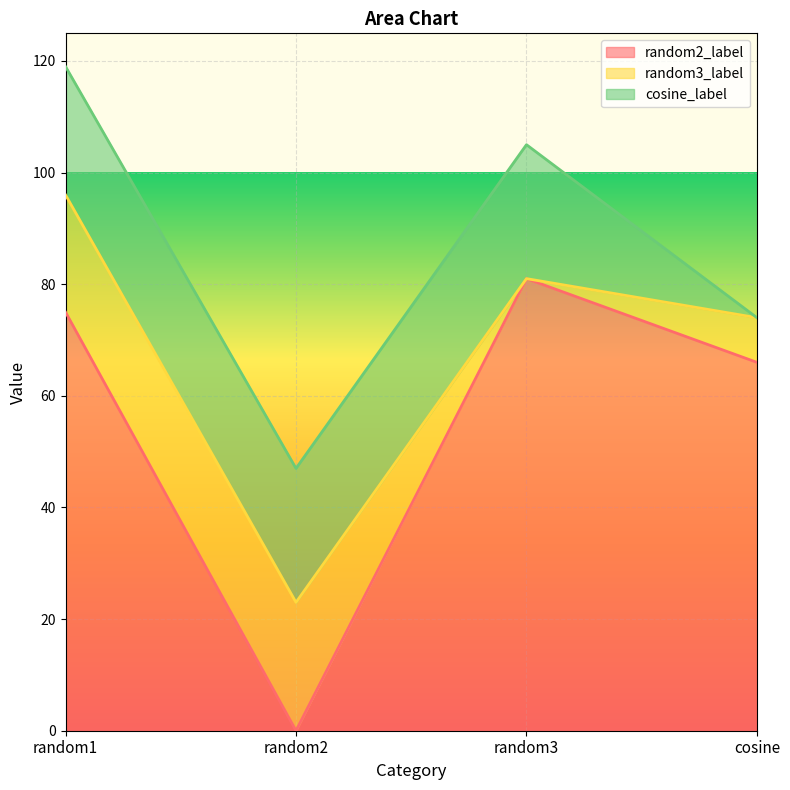

What is the difference between the maximum and minimum values in the cosine_label series?

24